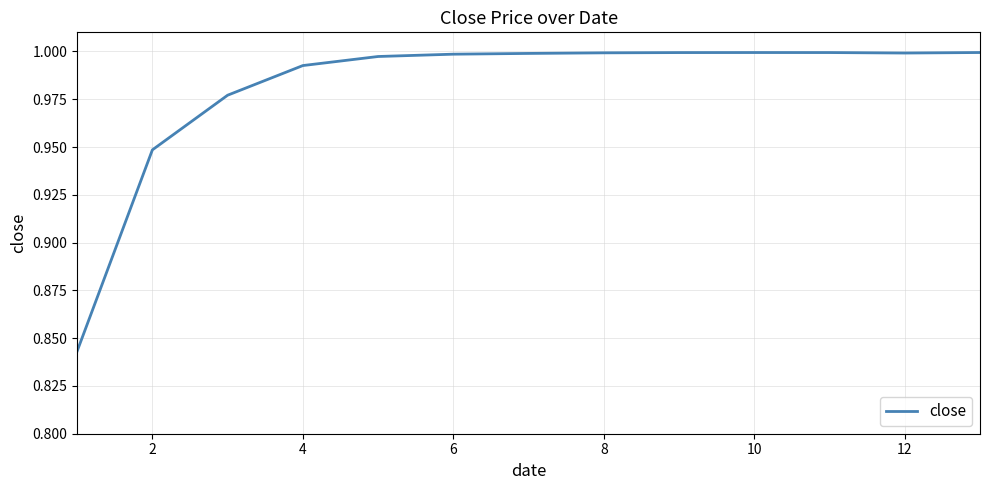

True or false: the data shows 1.0 at 8.

True